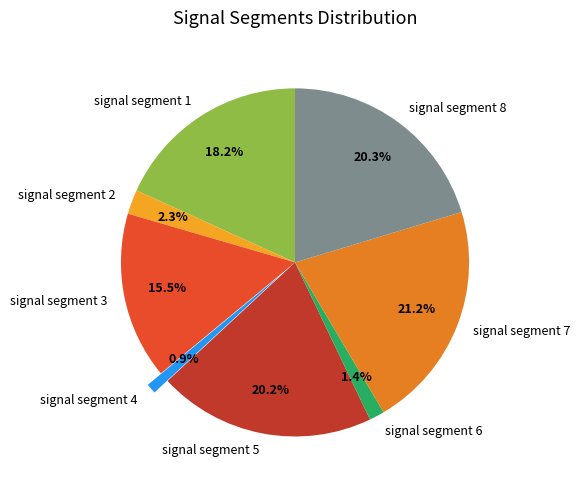

How many segments does this pie chart have?

8